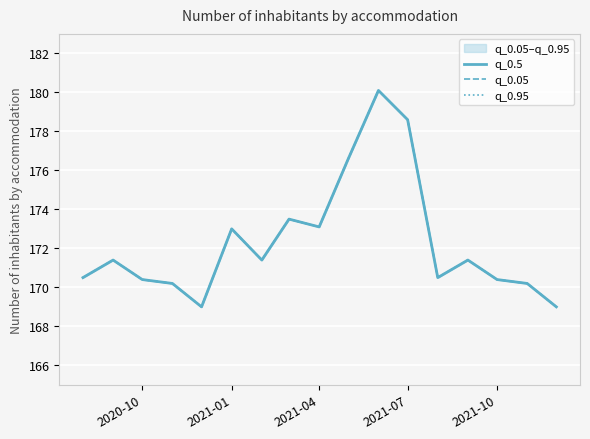

Which series has the largest total across all categories?

q_0.5